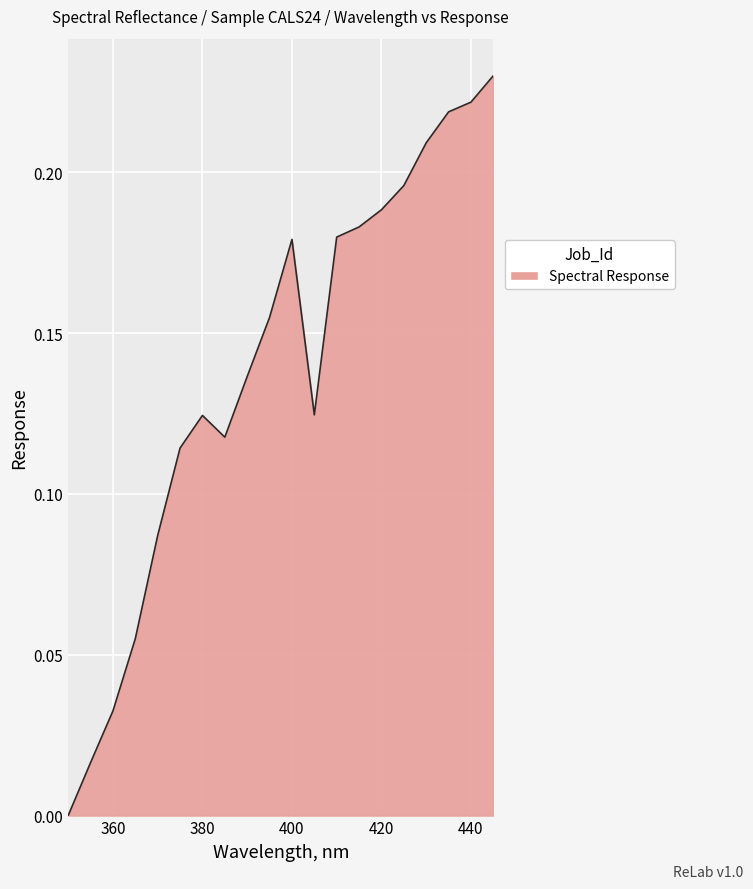

How many lines are shown in the chart?

1